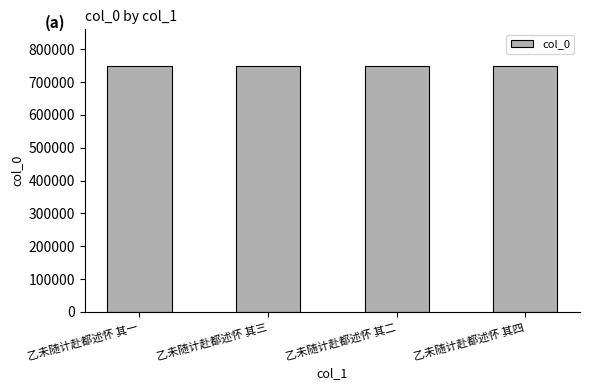

The chart shows a value of 337809 at 乙未随计赴都述怀 其三. True or false?

False